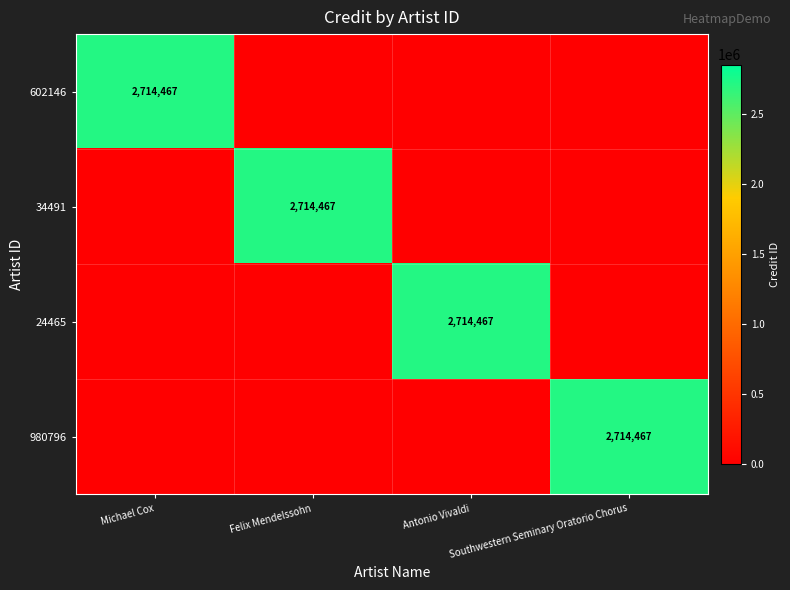

Between Felix Mendelssohn and Southwestern Seminary Oratorio Chorus, which series saw the biggest shift?

34491